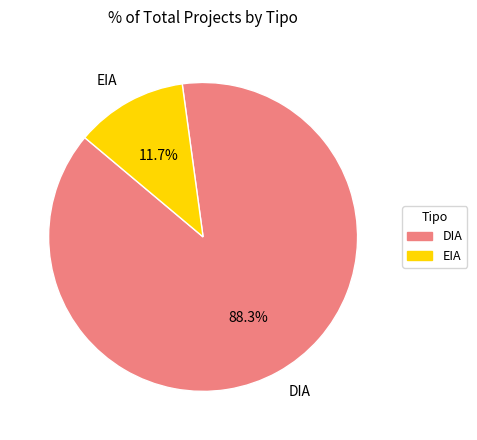

Rank the categories by value from lowest to highest.

EIA, DIA